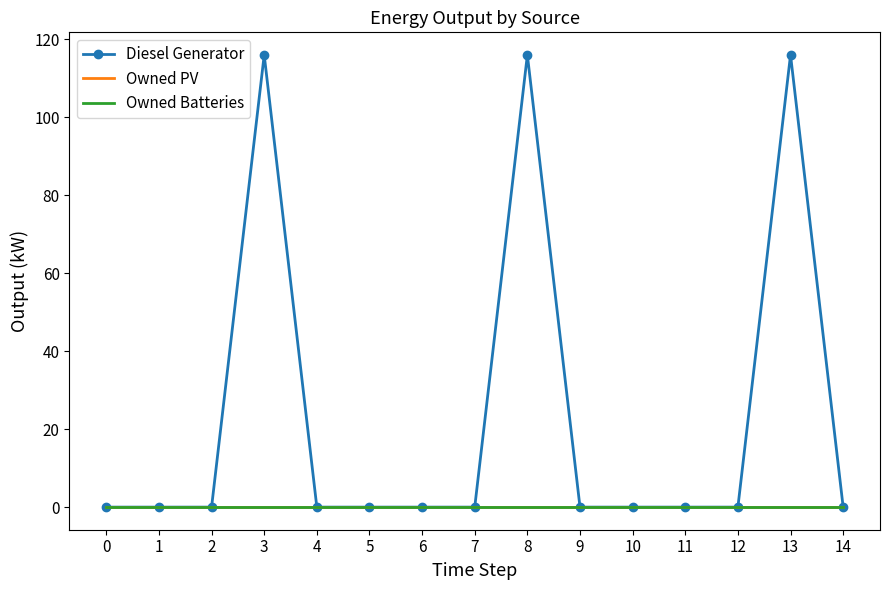

What is the difference between the second highest and second lowest values in the Diesel Generator series?

116